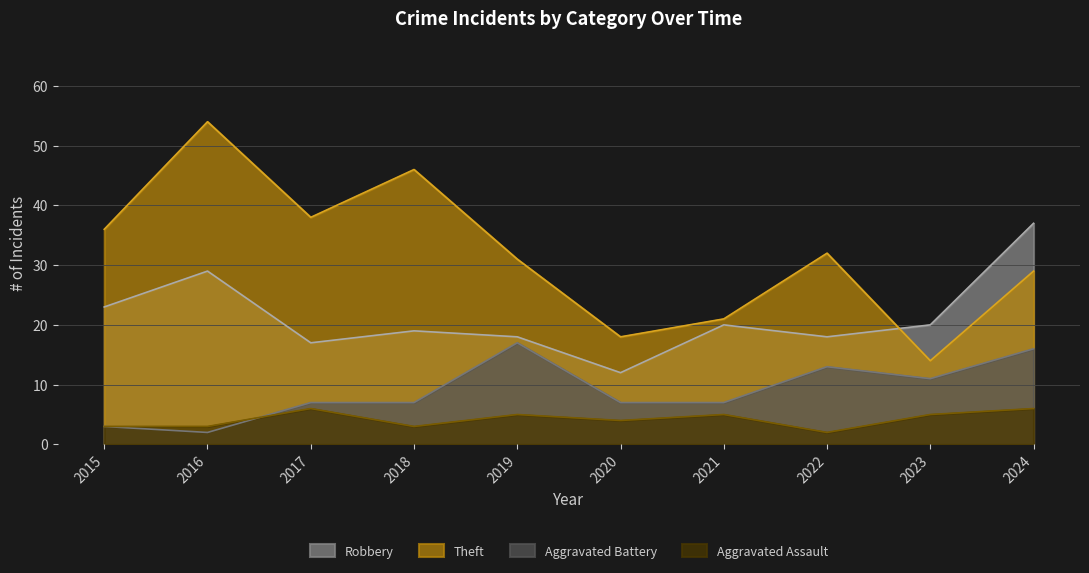

Which series has the largest range (max minus min)?

Theft